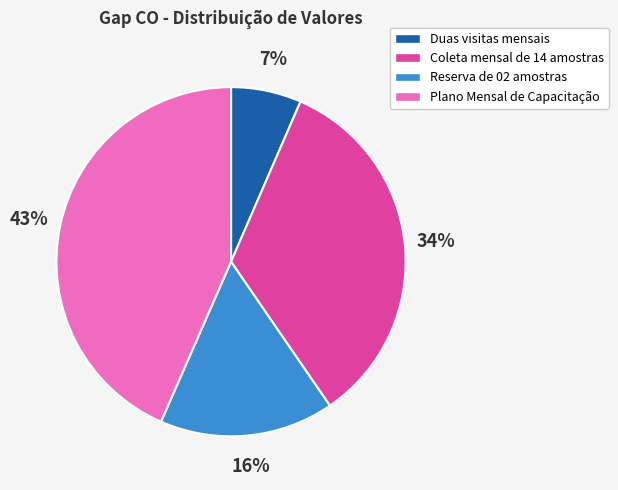

How many segments does this pie chart have?

4